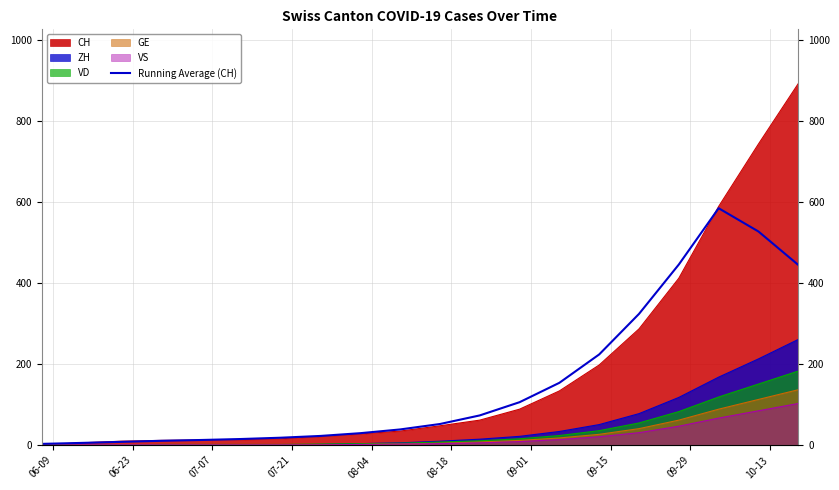

Does the chart have visible grid lines?

Yes